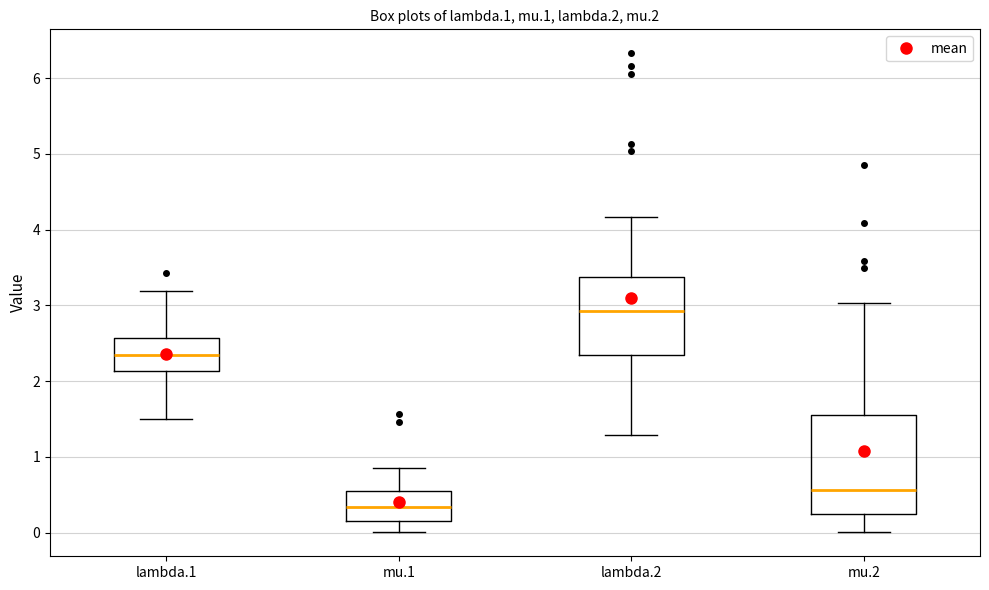

Comparing the boxes themselves (not the whiskers), which one is the tallest?

mu.2